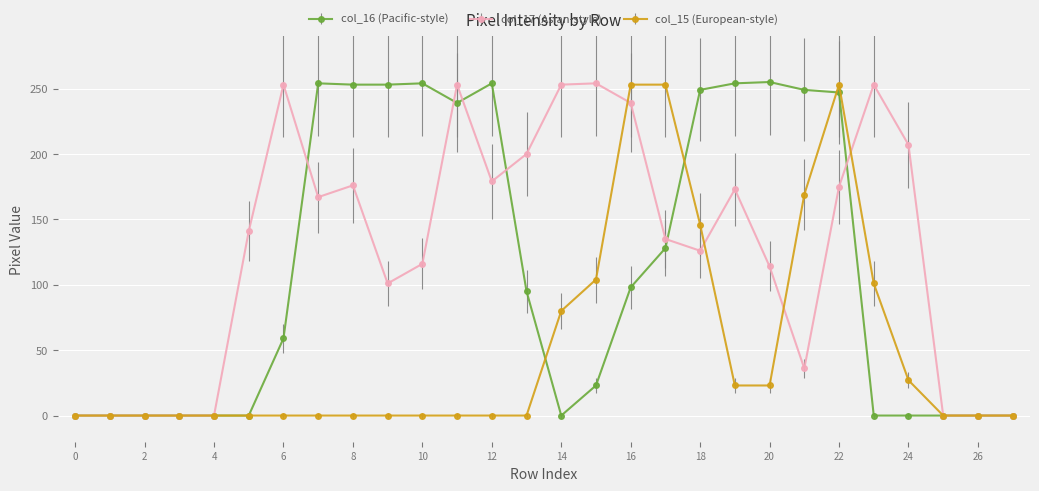

Rank the series by their average value, from lowest to highest.

col_15 (European-style), col_16 (Pacific-style), col_17 (Asian-style)